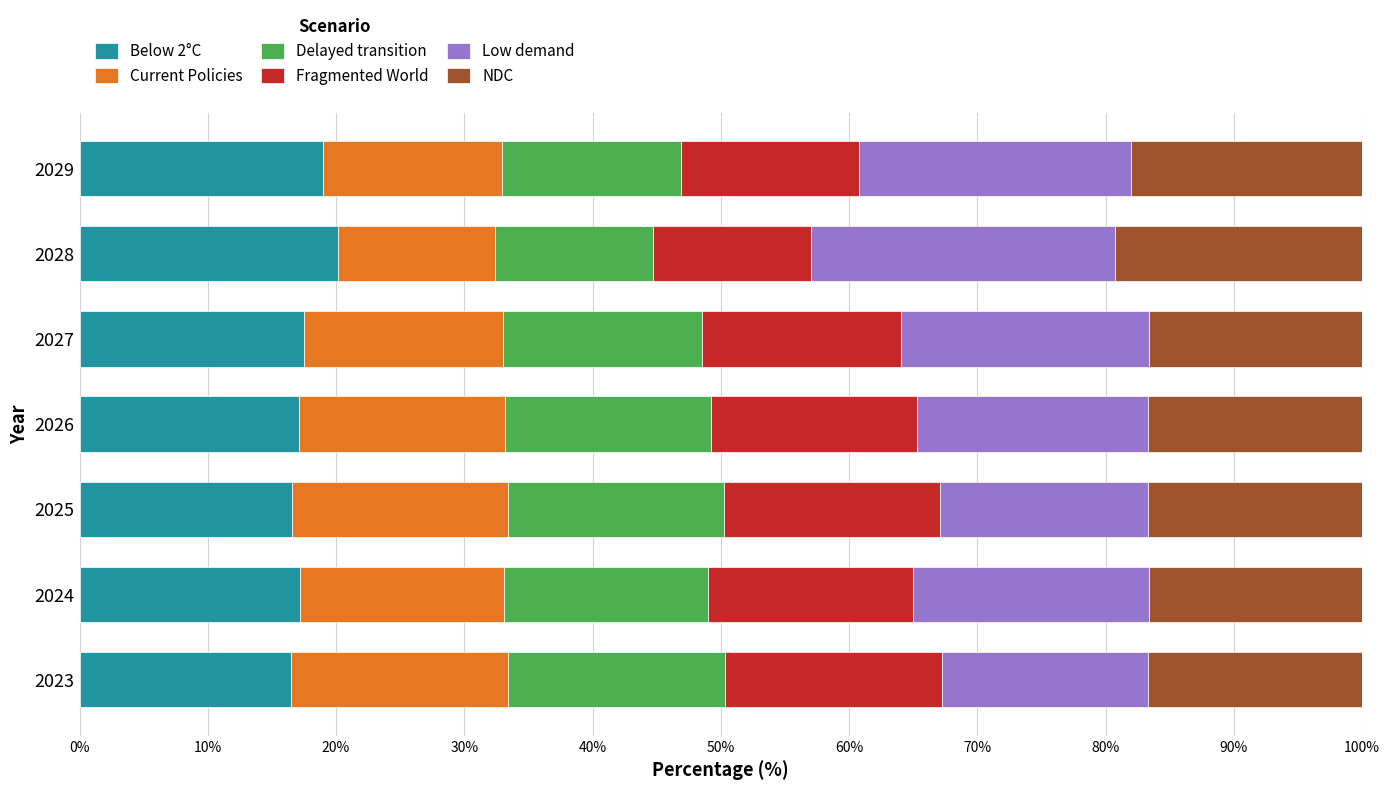

What are all the series names shown in the legend?

Below 2°C, Current Policies, Delayed transition, Fragmented World, Low demand, NDC